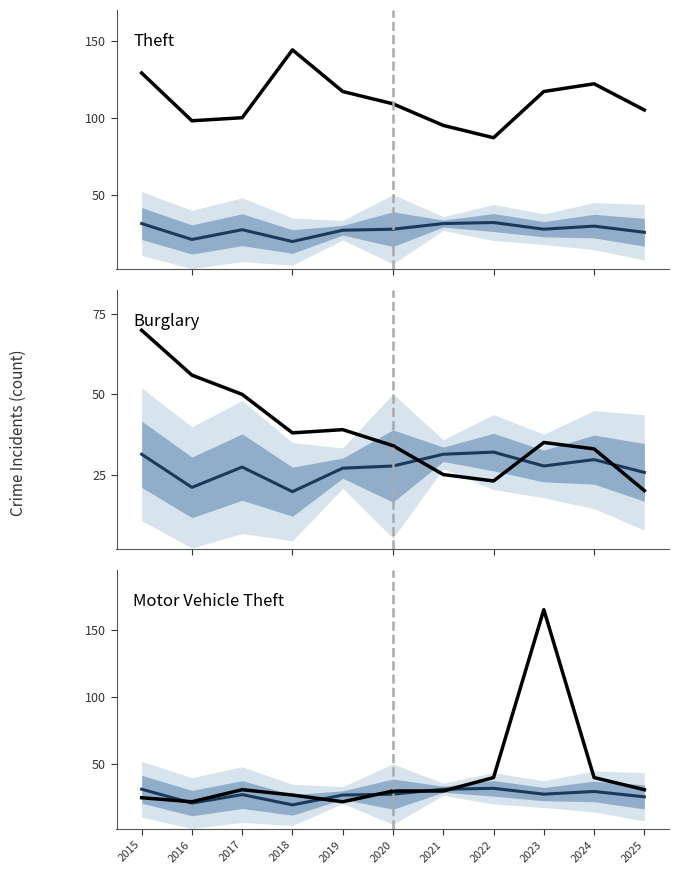

How many values in the Theft series are below 109?

5